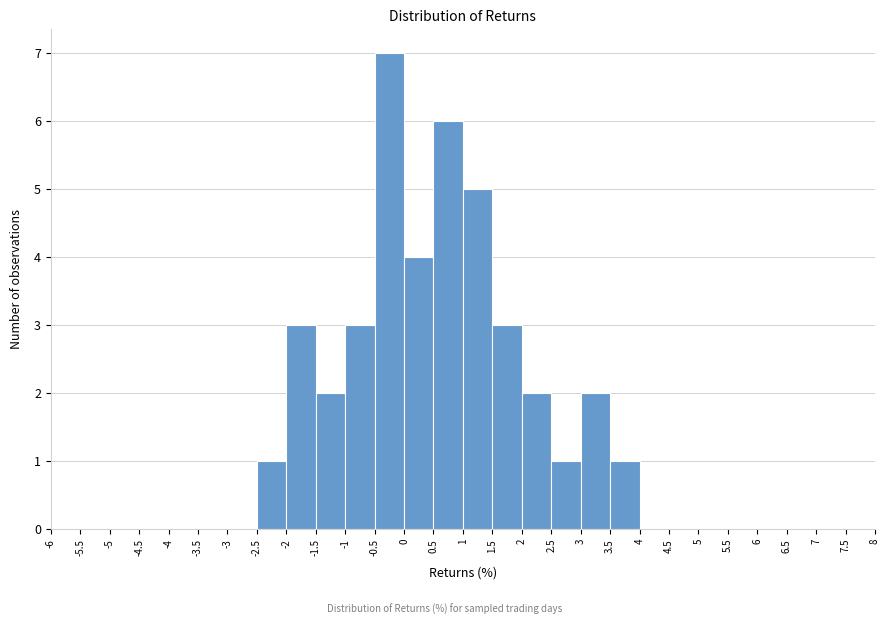

How tall is the bar that spans -1 to -0.5 on the x-axis? The values are not printed on the chart, so give them approximately, as read against the axis.

3